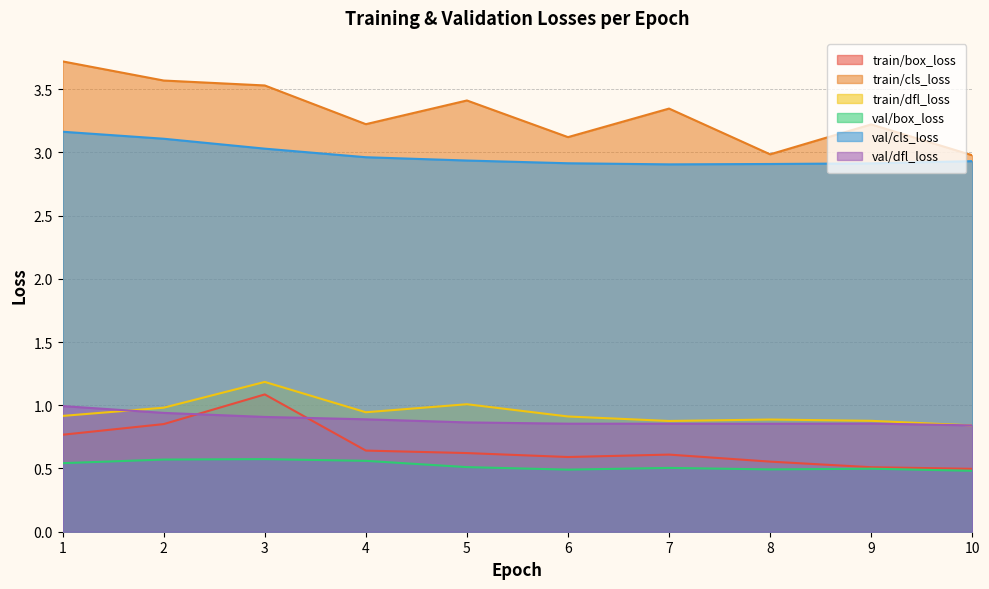

Reading left to right, extract all data points from this chart.

train/box_loss: 0.8	0.9	1.1	0.6	0.6	0.6	0.6	0.6	0.5	0.5
train/cls_loss: 3.7	3.6	3.5	3.2	3.4	3.1	3.3	3.0	3.2	3.0
train/dfl_loss: 0.9	1.0	1.2	0.9	1.0	0.9	0.9	0.9	0.9	0.8
val/box_loss: 0.5	0.6	0.6	0.6	0.5	0.5	0.5	0.5	0.5	0.5
val/cls_loss: 3.2	3.1	3.0	3.0	2.9	2.9	2.9	2.9	2.9	2.9
val/dfl_loss: 1.0	0.9	0.9	0.9	0.9	0.9	0.9	0.9	0.9	0.8